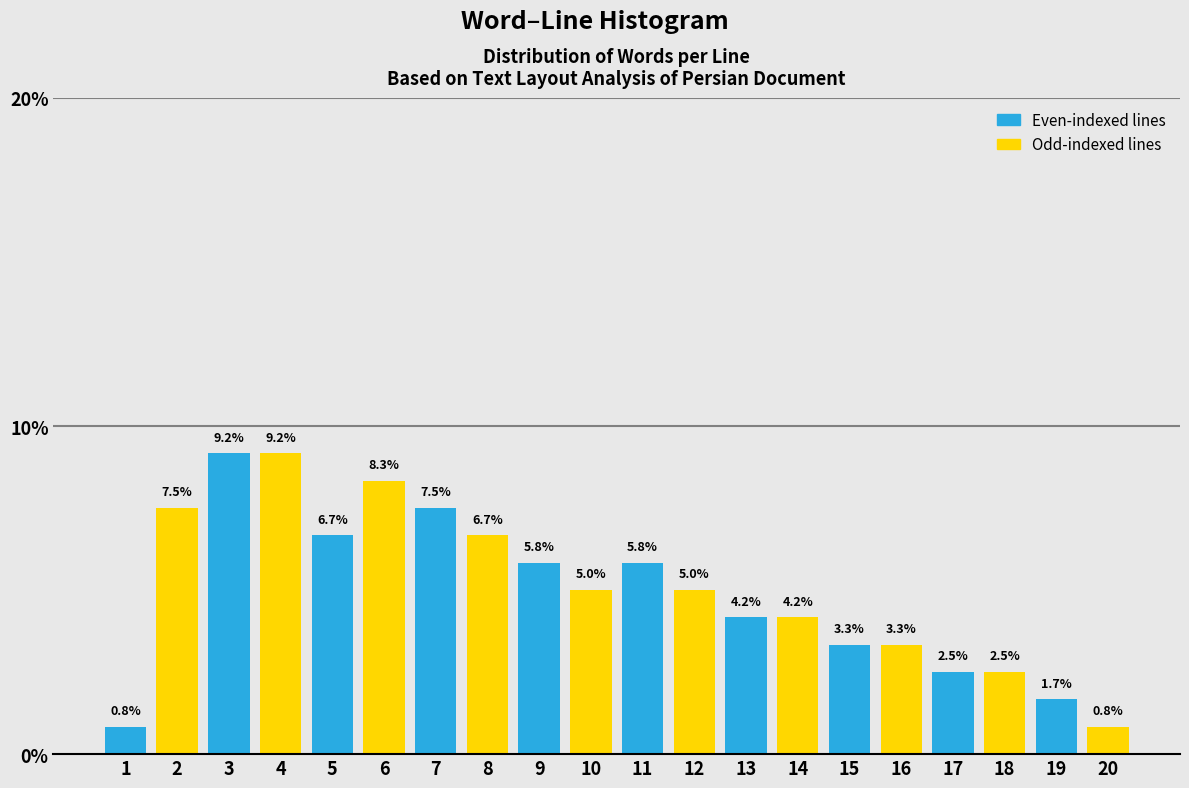

Reading left to right, extract all data points from this chart.

1=0.8	2=7.5	3=9.2	4=9.2	5=6.7	6=8.3	7=7.5	8=6.7	9=5.8	10=5.0	11=5.8	12=5.0	13=4.2	14=4.2	15=3.3	16=3.3	17=2.5	18=2.5	19=1.7	20=0.8